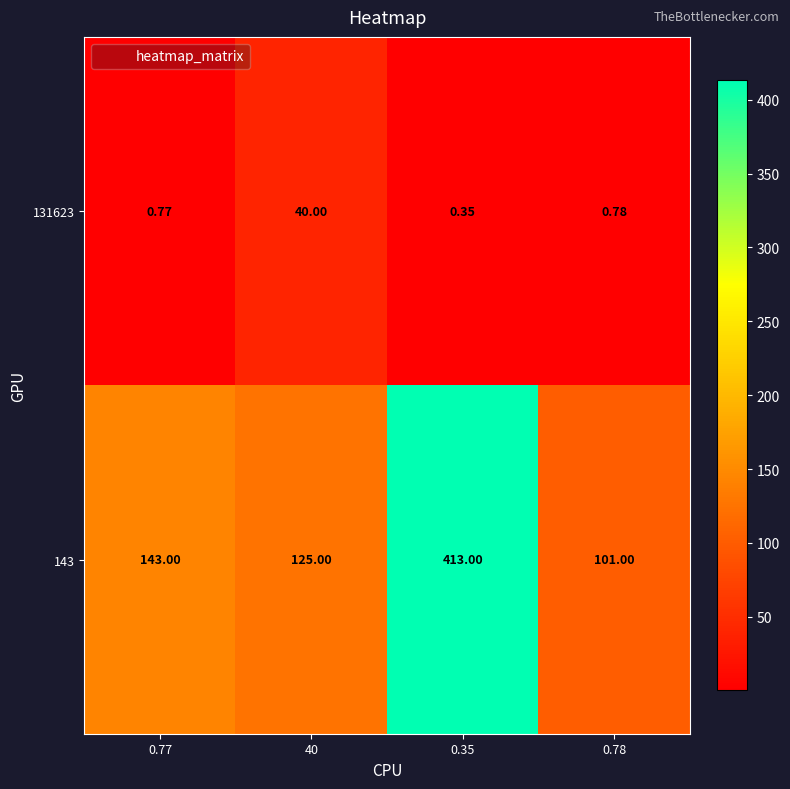

Is the value of 143 at 0.35 greater than the value of 131623 at 0.77?

Yes